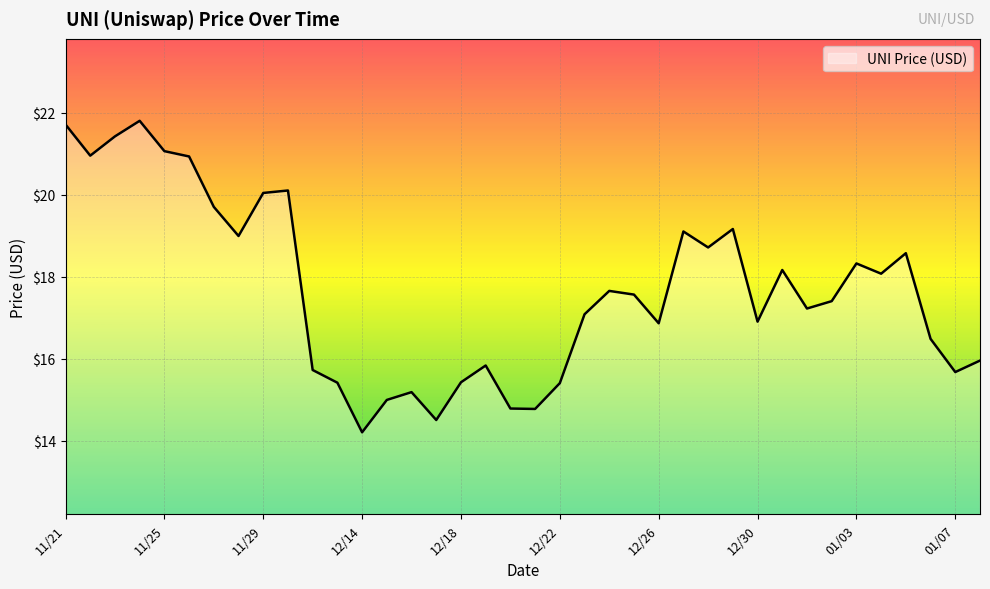

What is the smallest value displayed?

14.2